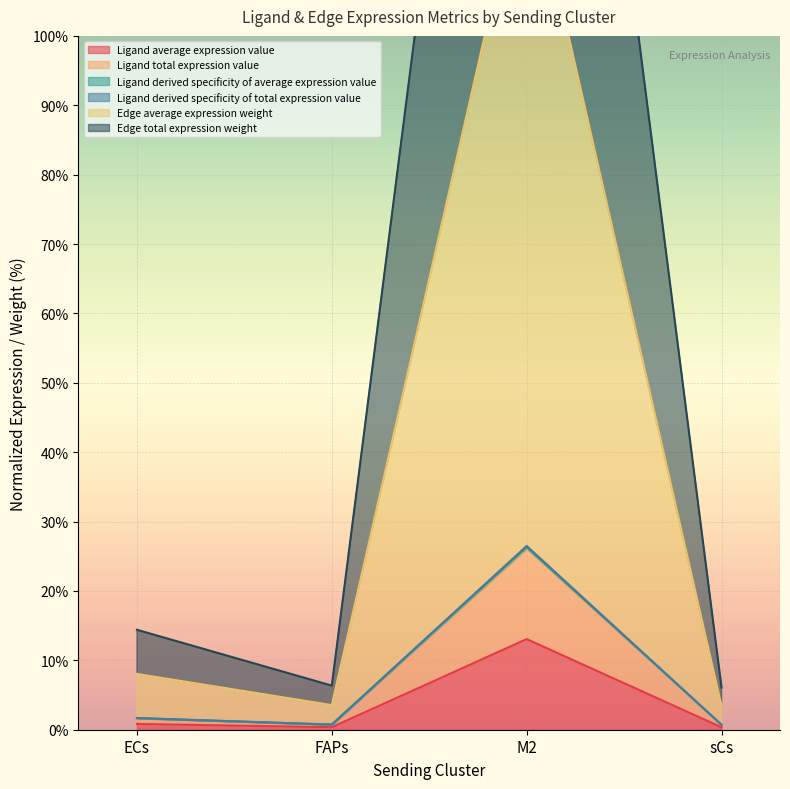

What is the value of the Edge total expression weight point at the 3rd from the left?

226.5